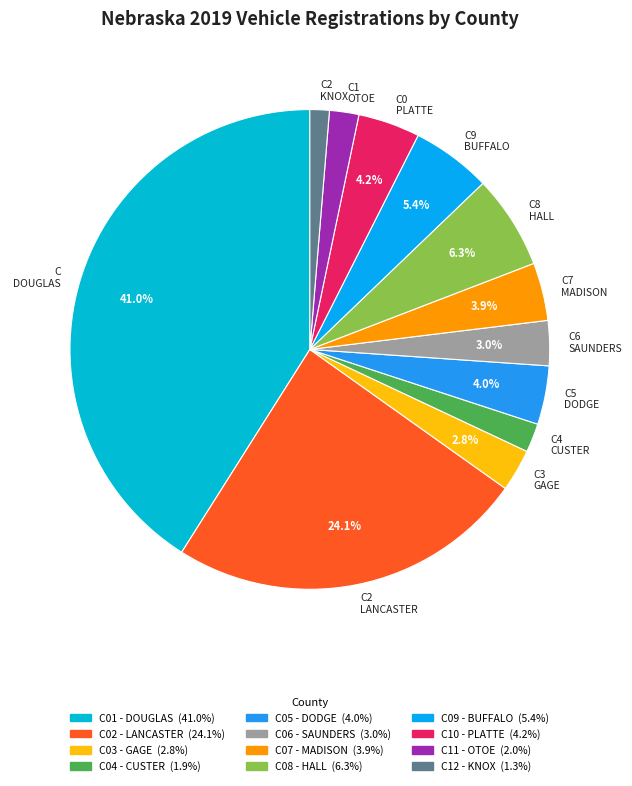

Is there a majority slice in this chart?

No